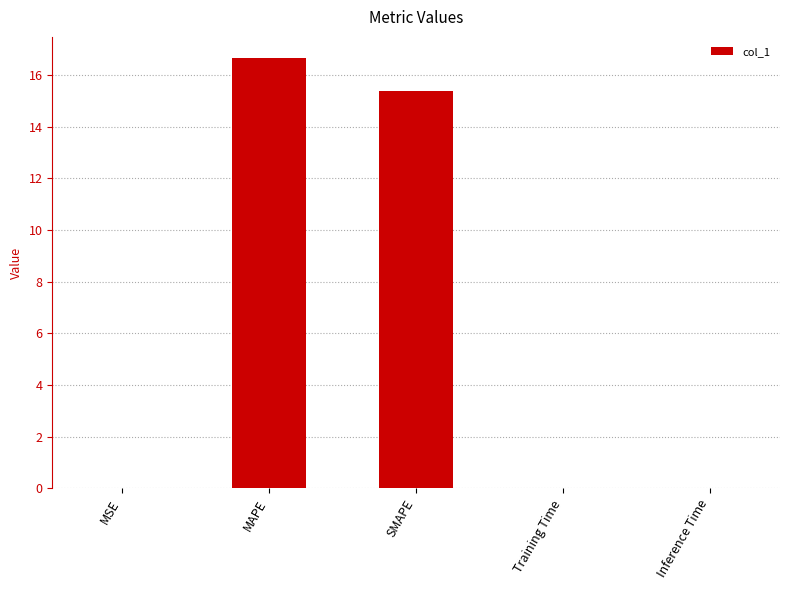

Are the bars horizontal?

No